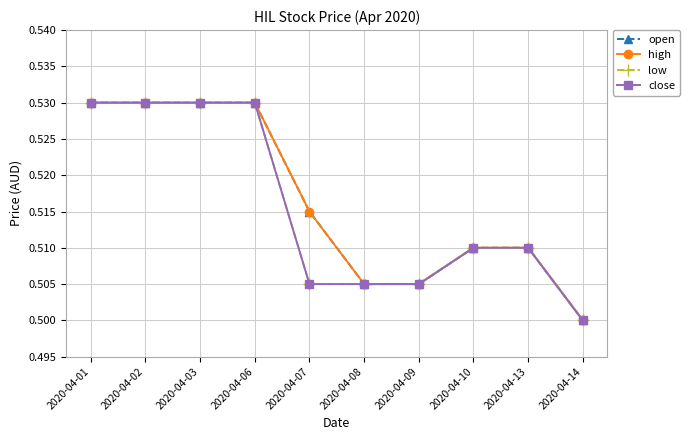

How many lines are shown in the chart?

4